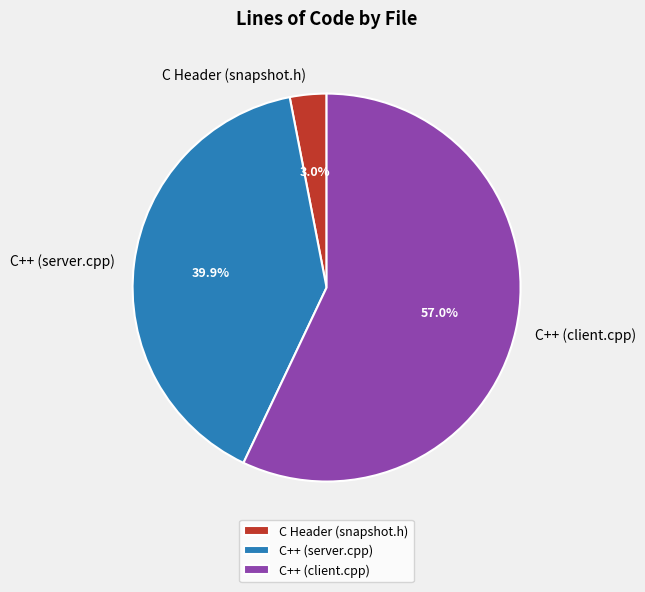

To the nearest percent, what is the difference between the C++ (server.cpp) and C++ (client.cpp) slice percentages?

17%